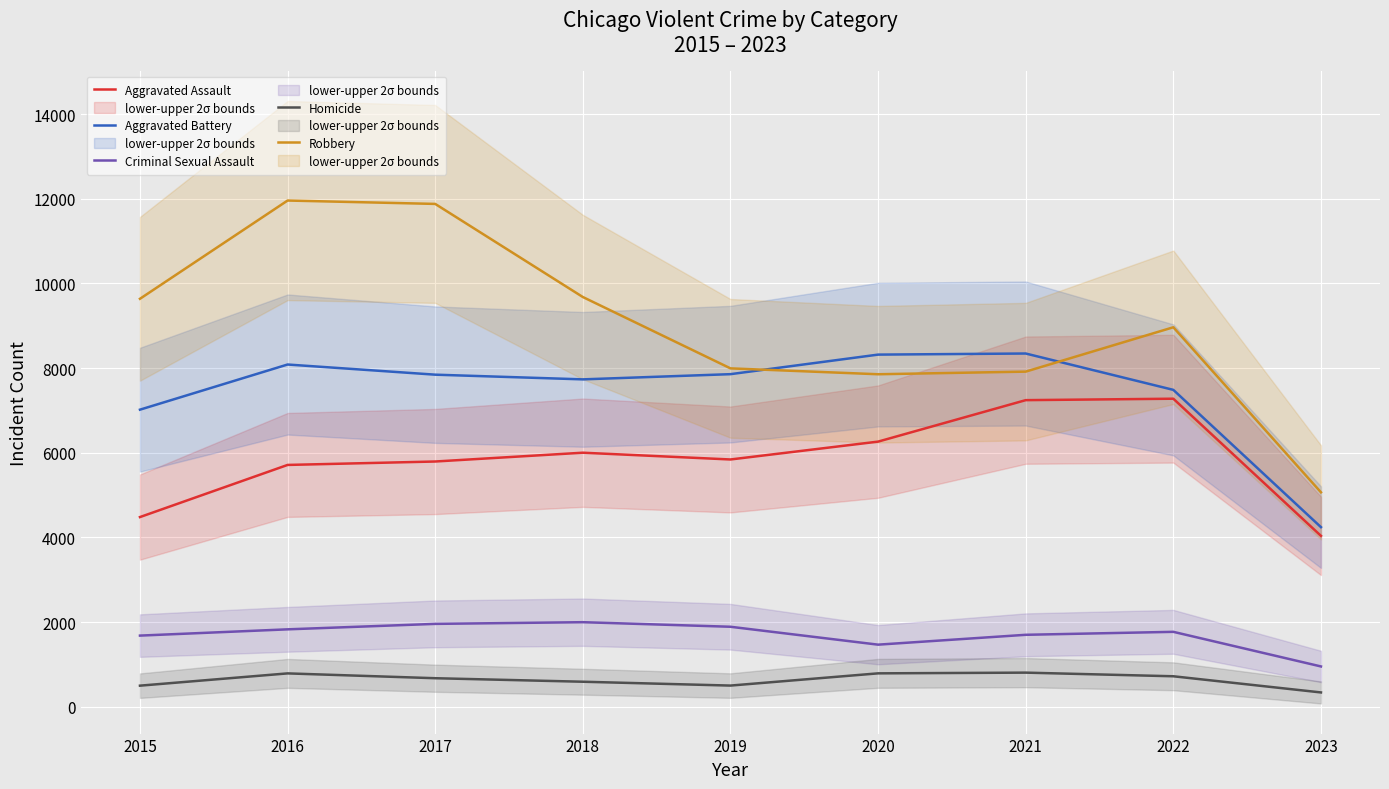

How many data points in Aggravated Battery are above 7845?

4